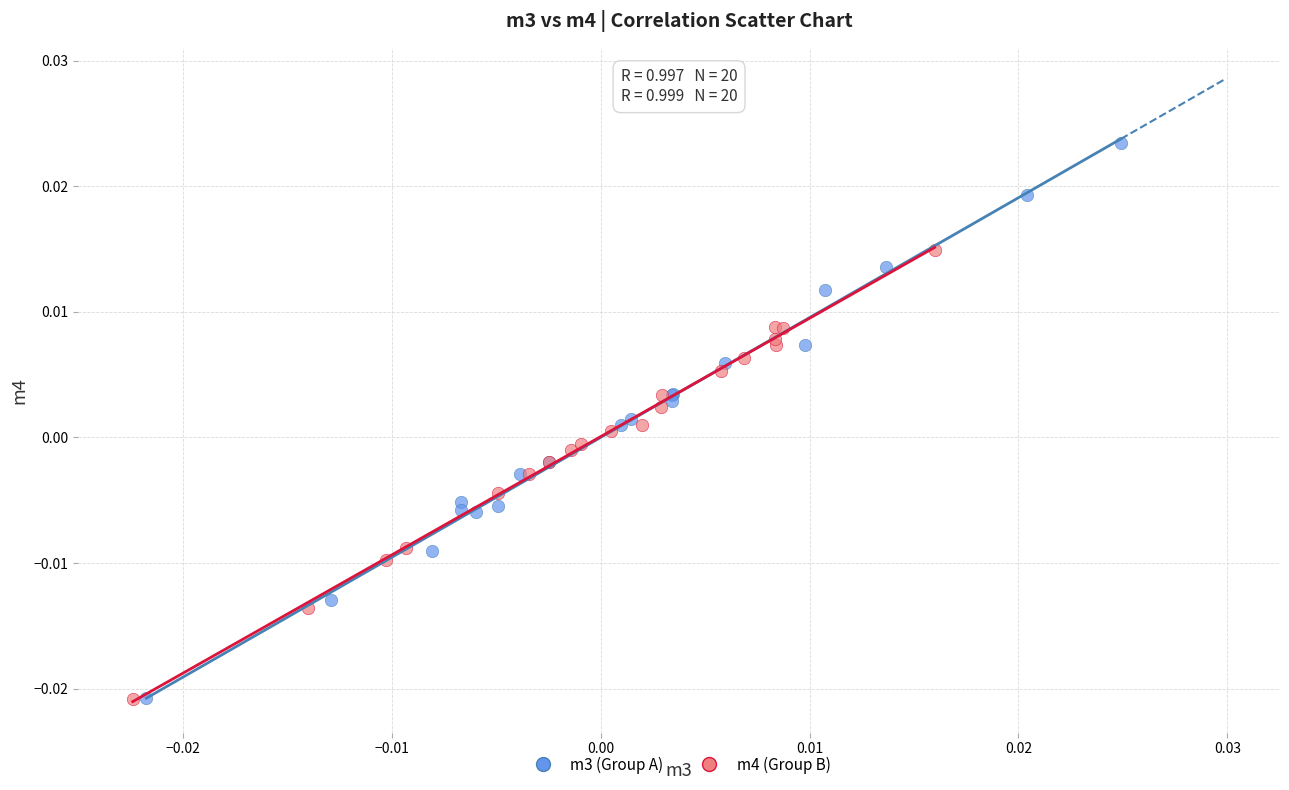

Which series has the widest spread of Y values?

m3 (Group A)